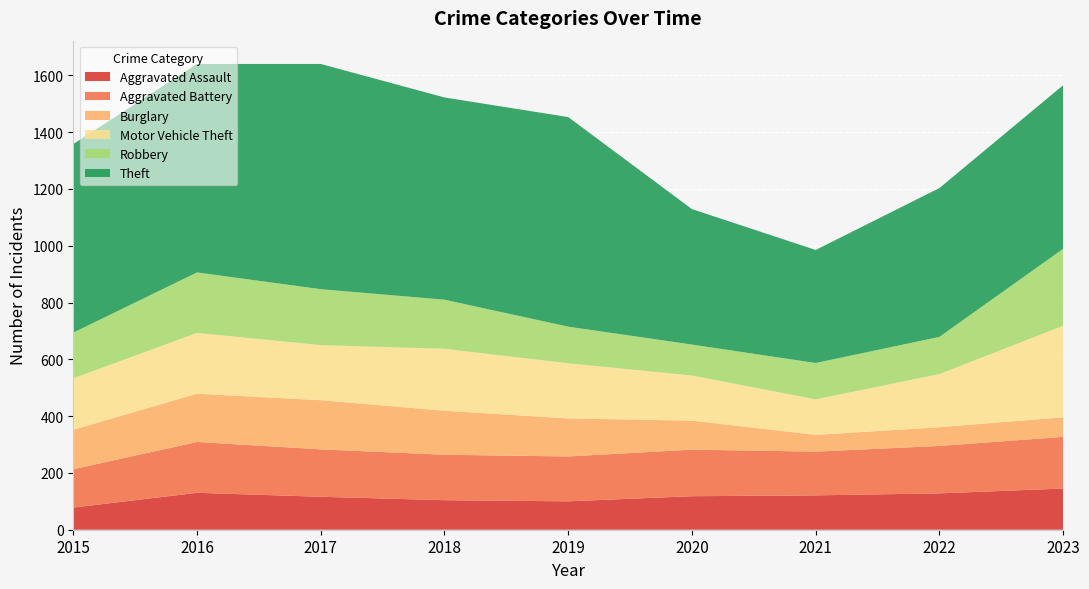

Reading right to left, list all the values displayed in this chart.

Aggravated Assault: 145	128	121	118	100	104	116	130	78
Aggravated Battery: 182	167	154	164	158	160	167	179	135
Burglary: 69	66	59	102	134	155	173	170	139
Motor Vehicle Theft: 322	187	125	159	194	218	194	214	181
Robbery: 271	131	128	109	129	173	197	213	161
Theft: 576	524	398	477	738	712	793	734	664